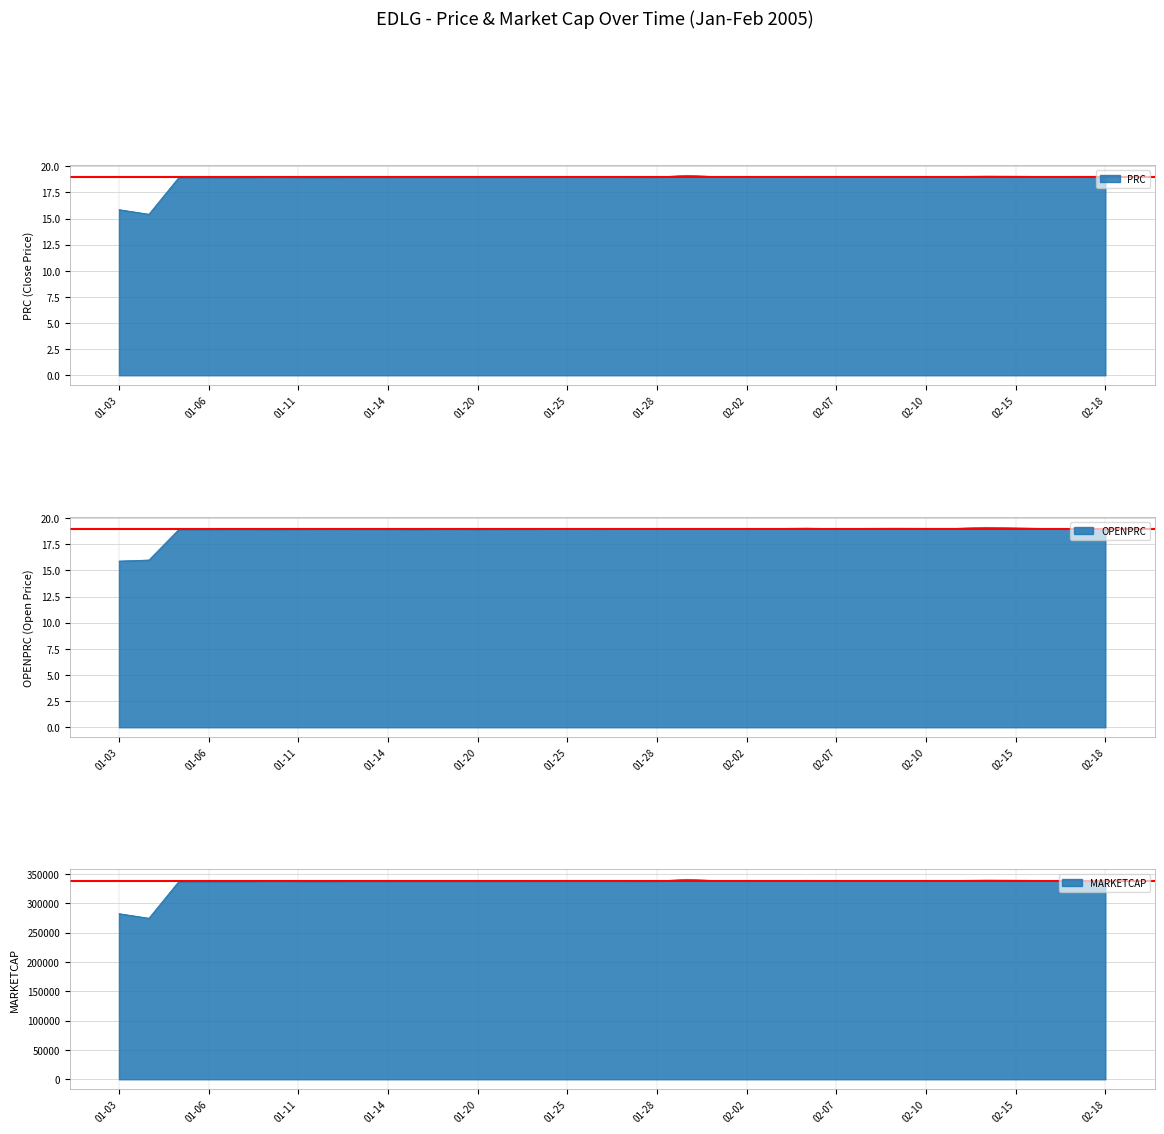

What is the approximate value of OPENPRC at 2005-01-26?

19.0